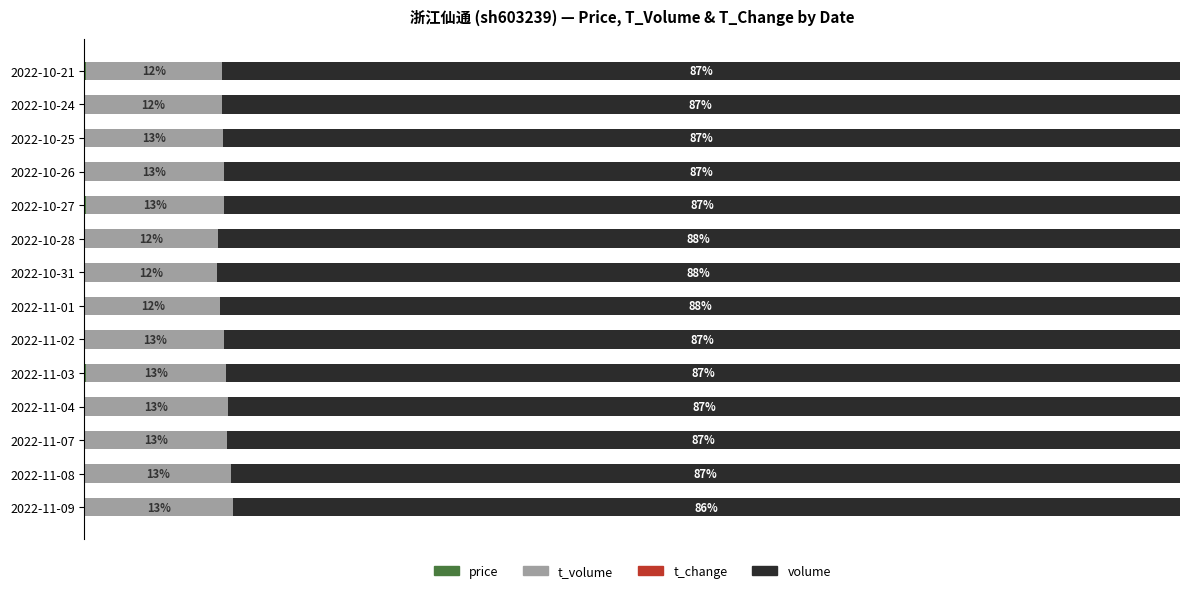

Which series has the largest total across all categories?

volume